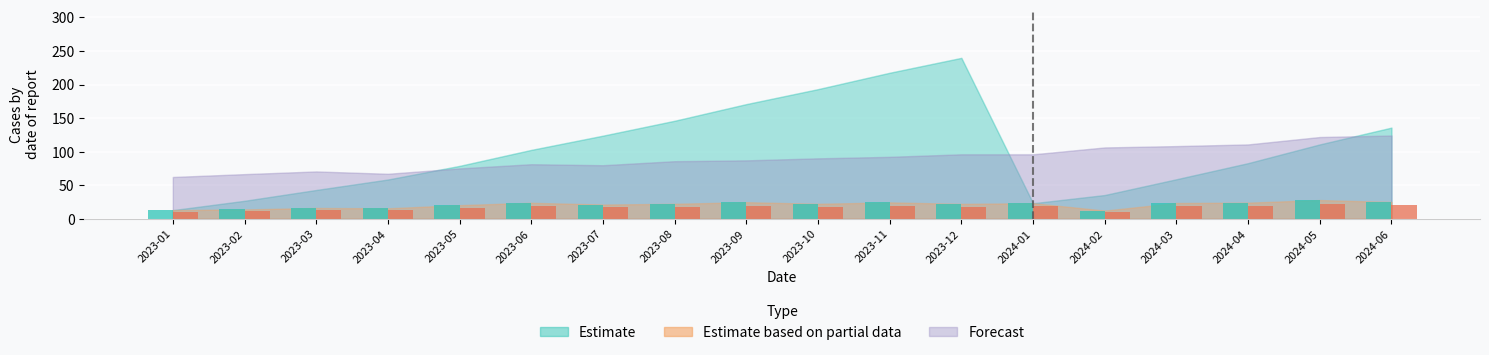

How many categories are shown in the chart?

18